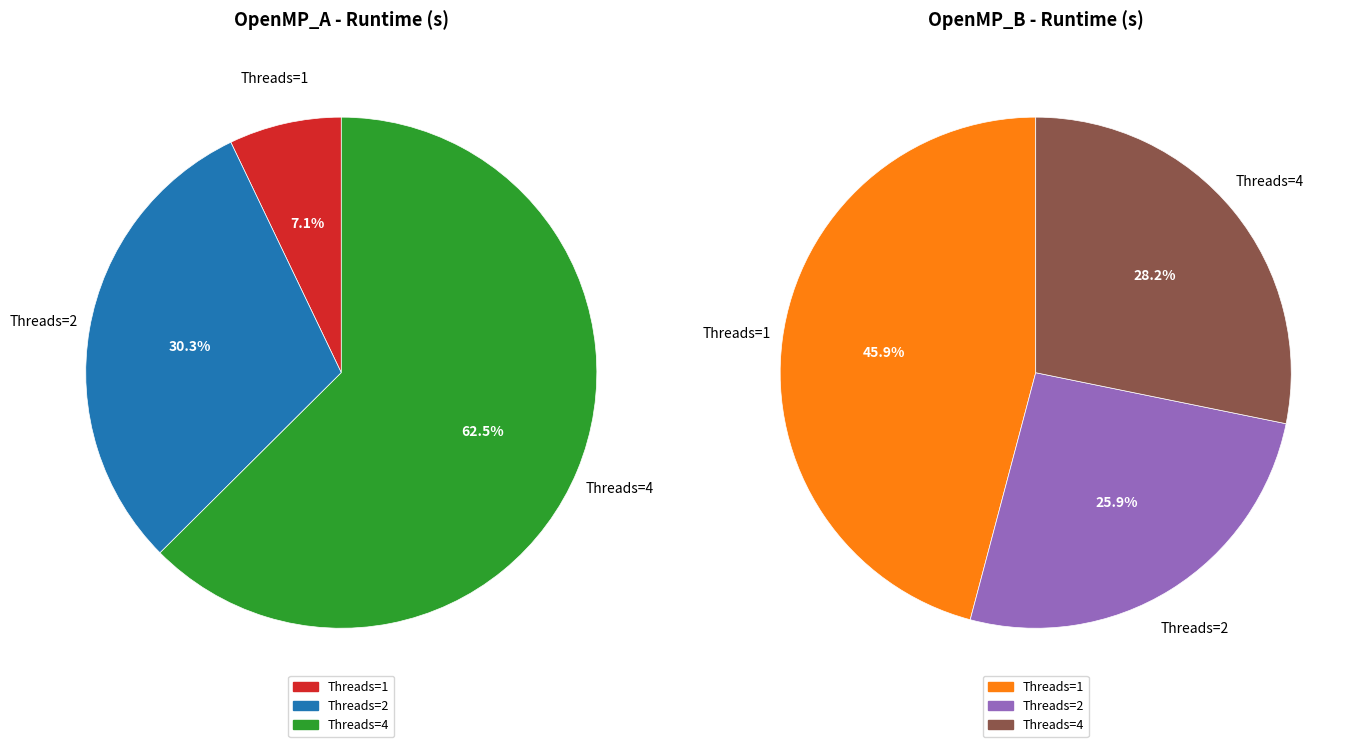

What percentage do 4 and 2 together represent?

92.9%